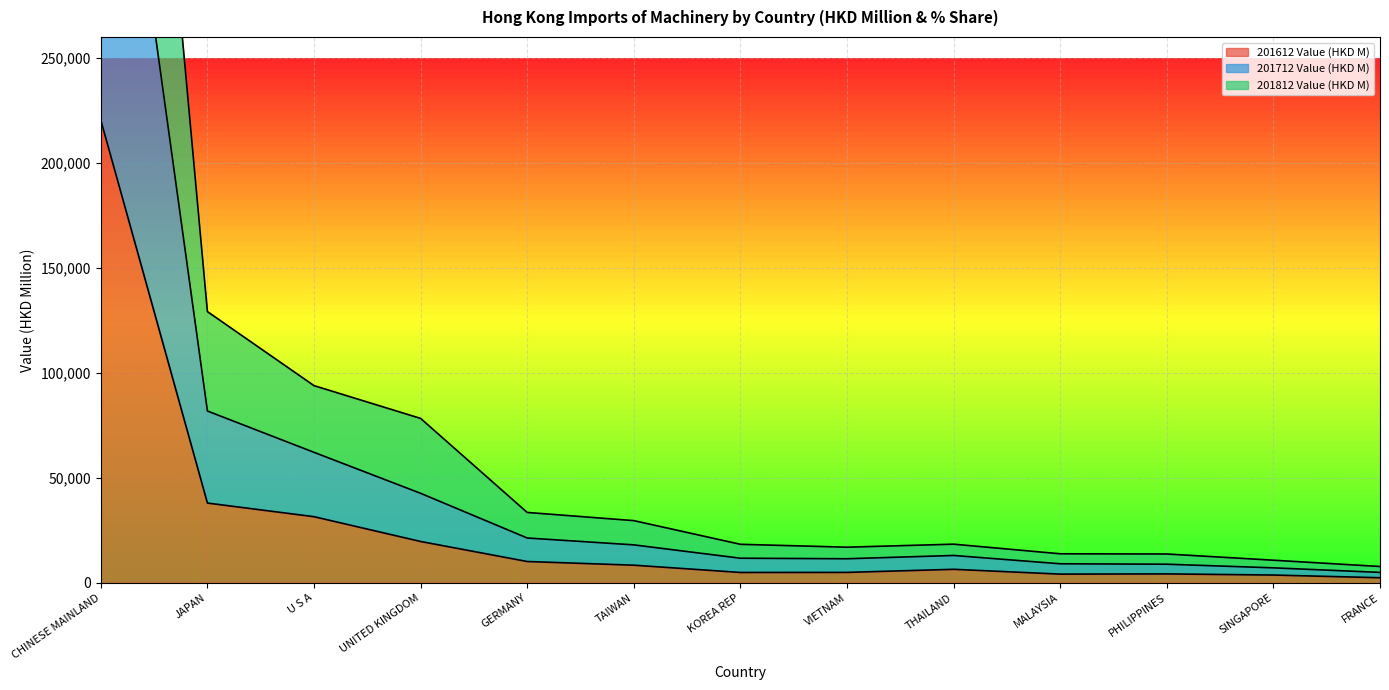

Does the chart display data point markers on the line(s)?

No